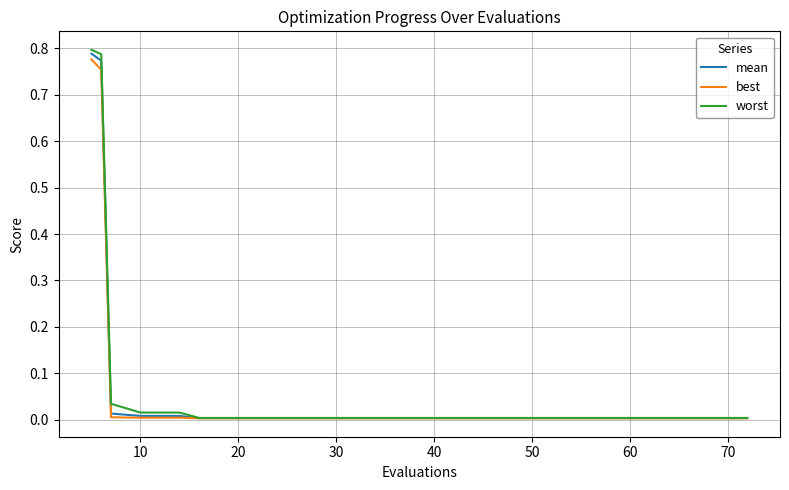

Which series has the widest spread of values?

worst